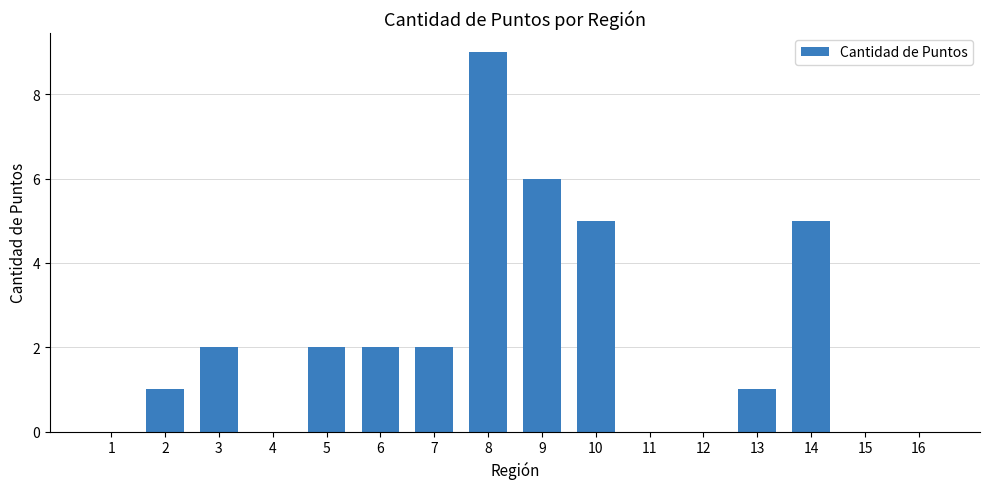

The chart shows a value of 2 at 9. True or false?

False